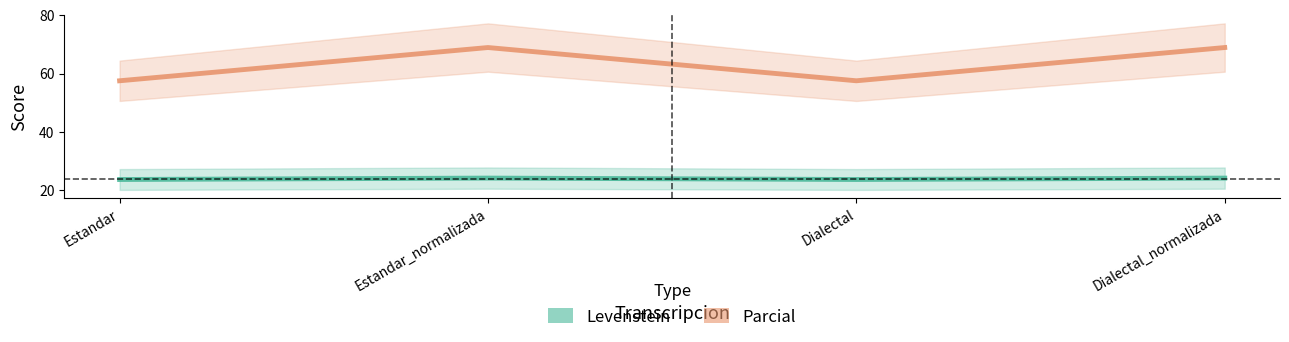

Does the chart display data point markers on the line(s)?

No